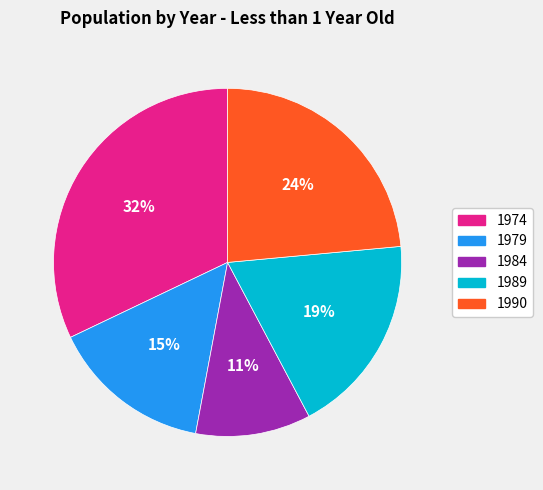

How many segments does this pie chart have?

5